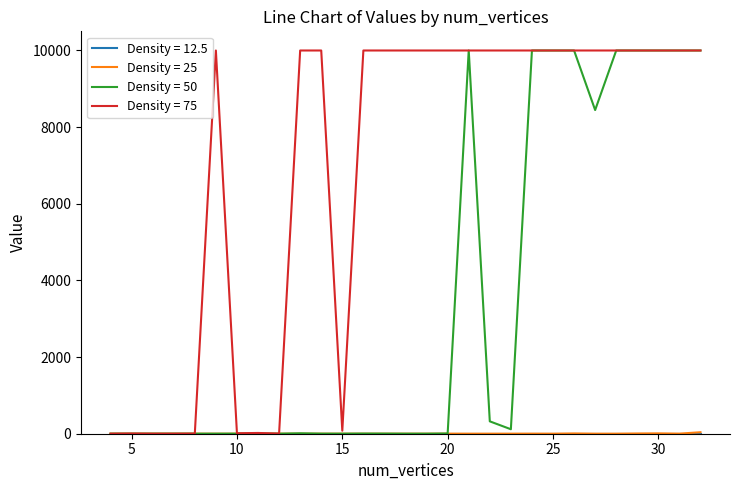

Which series has the largest total across all categories?

Density = 75